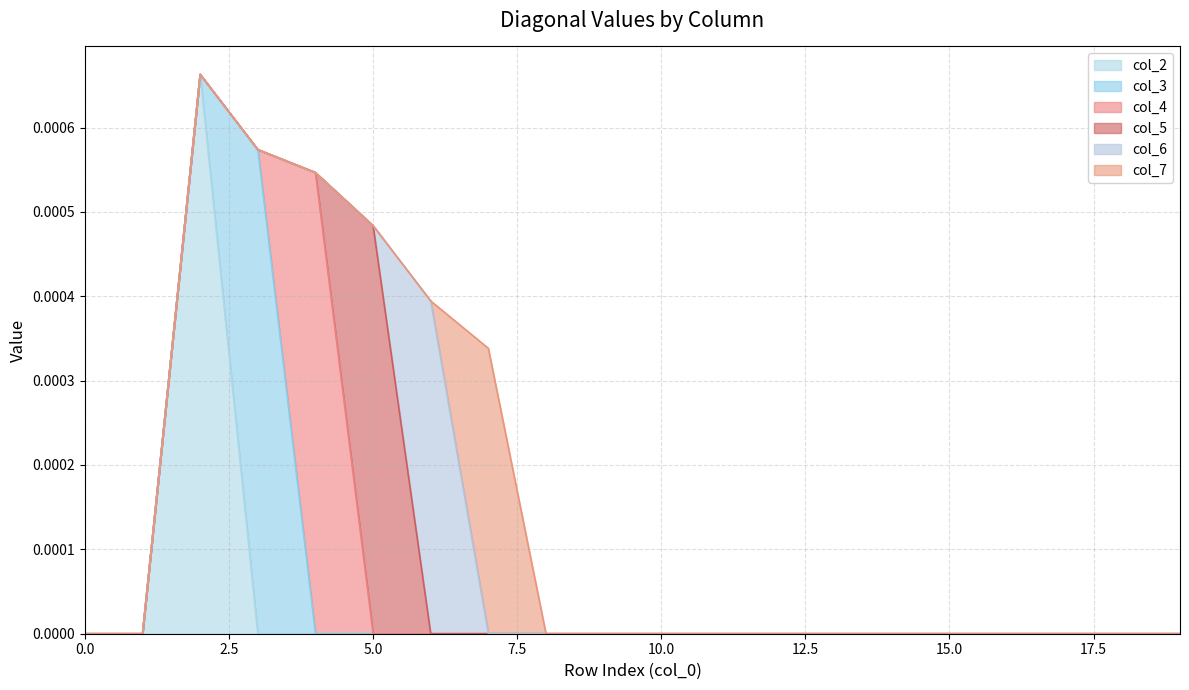

Between 10 and 0, which is larger?

10